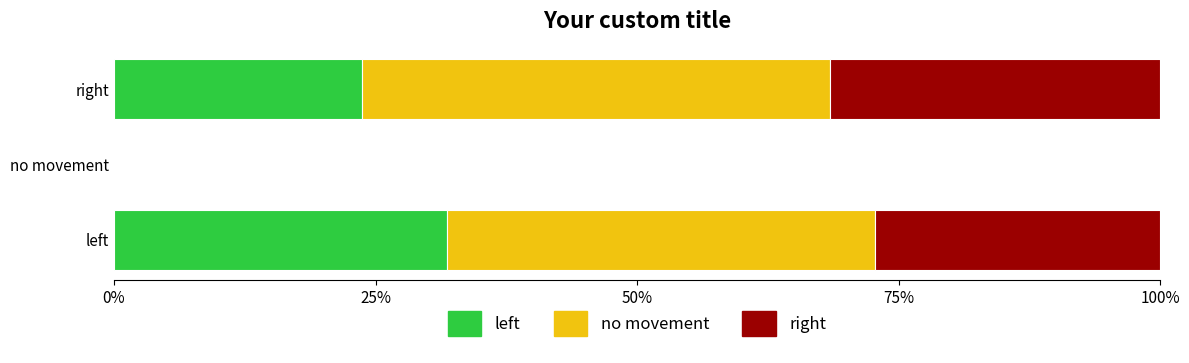

What is the highest value of the left series?

31.8